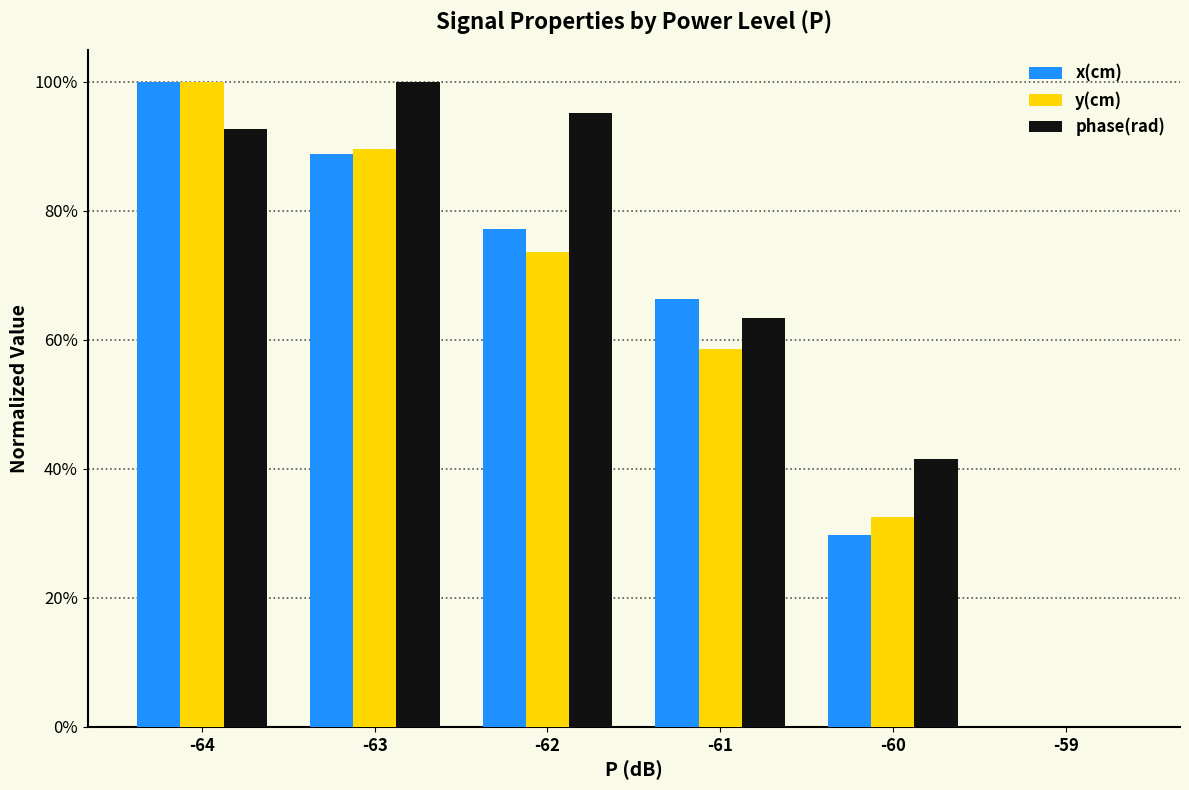

At -64, list the series in order from largest to smallest.

x(cm), y(cm), phase(rad)